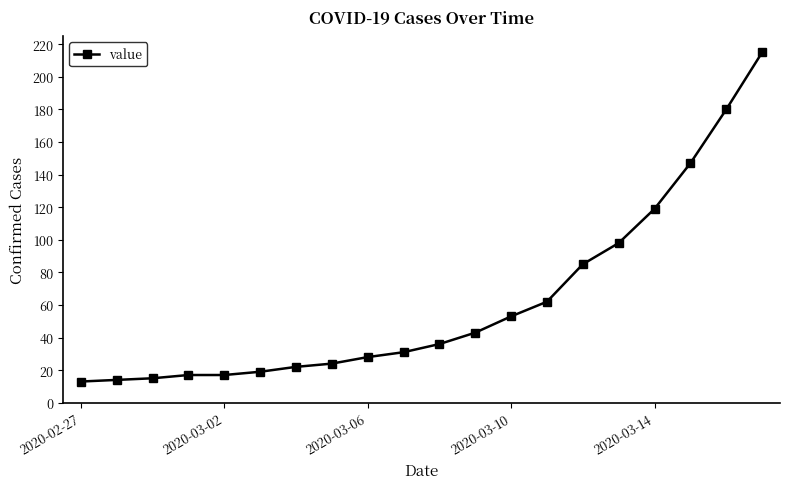

What is the minimum value shown in the chart?

13